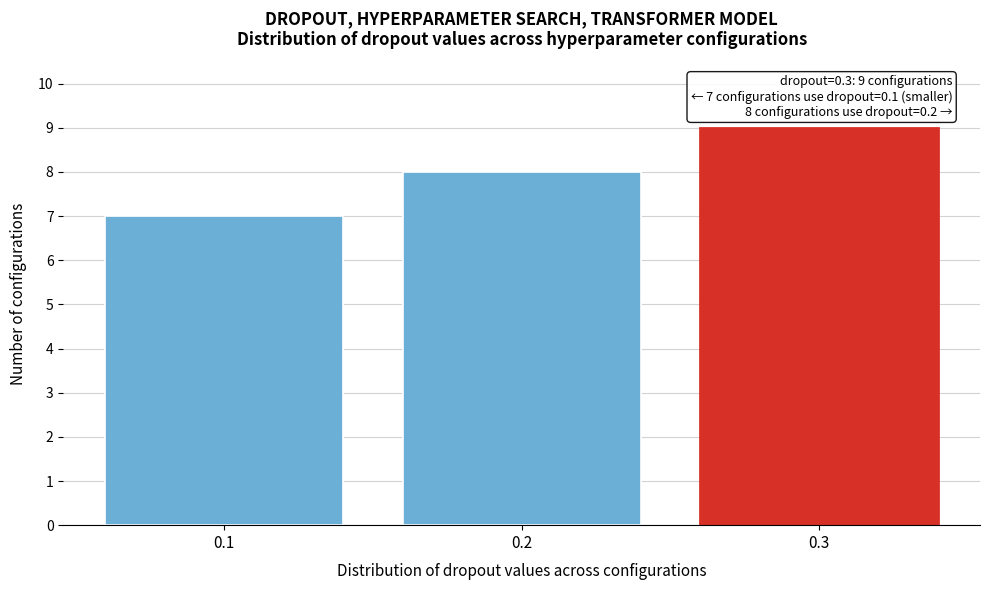

Reading left to right, what are all the values shown in this chart?

0.1=7	0.2=8	0.3=9